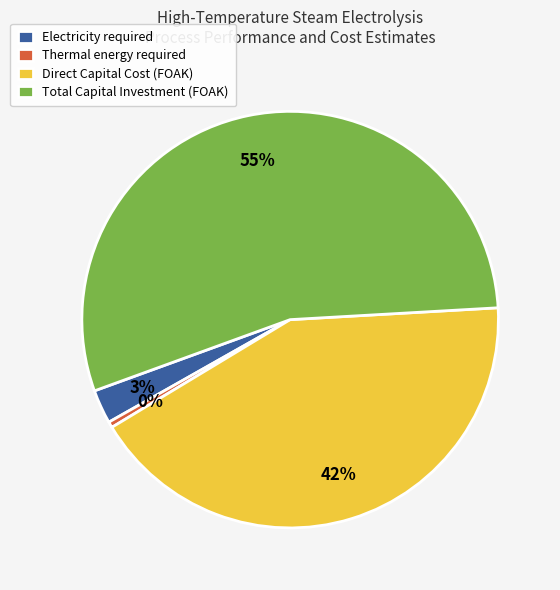

Which category has the smallest portion of the pie?

Thermal energy required